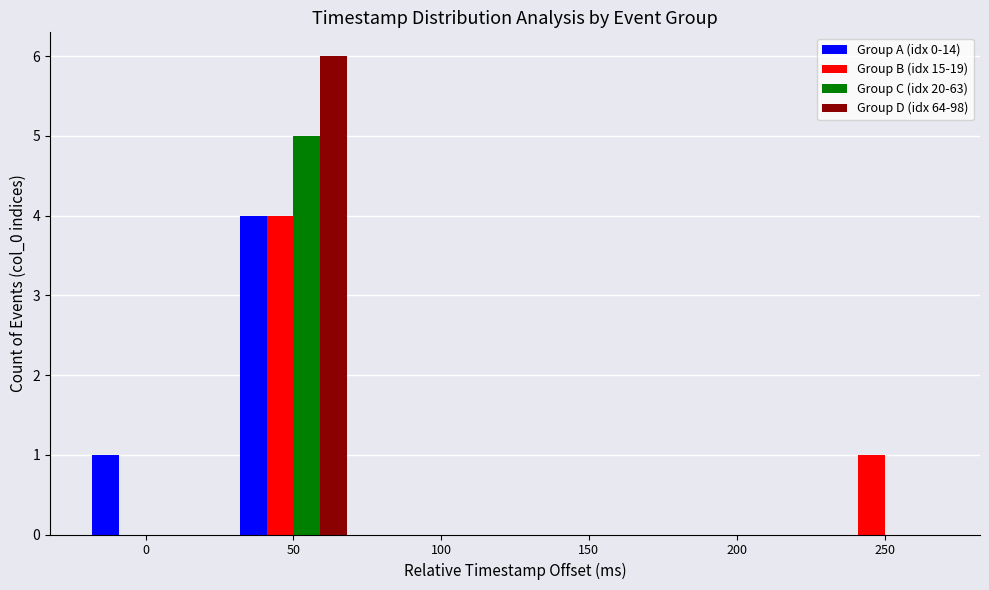

At which category is the sum across all series the highest?

50